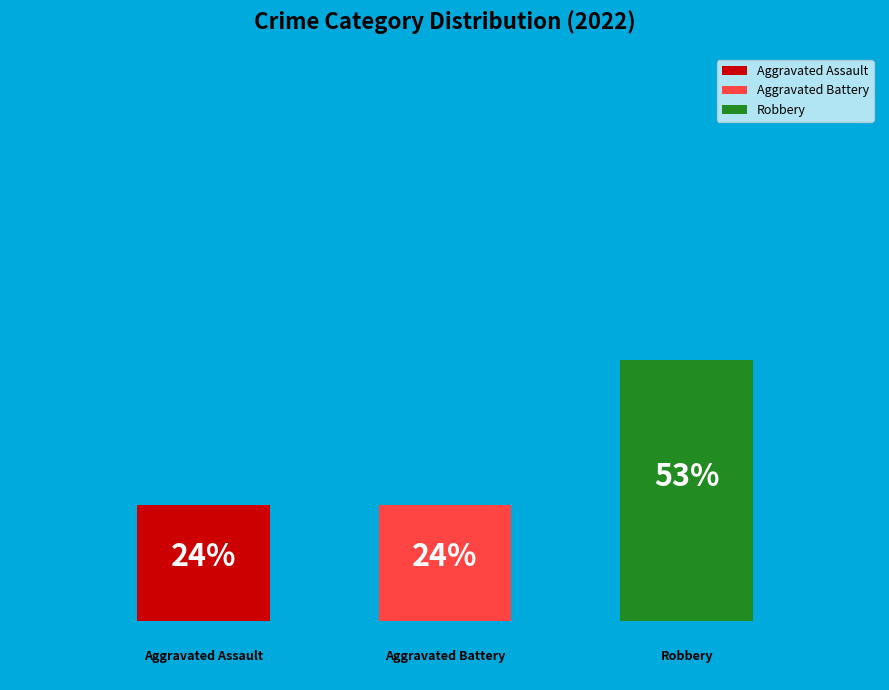

What is the total percentage of Aggravated Battery and Aggravated Assault?

47.1%